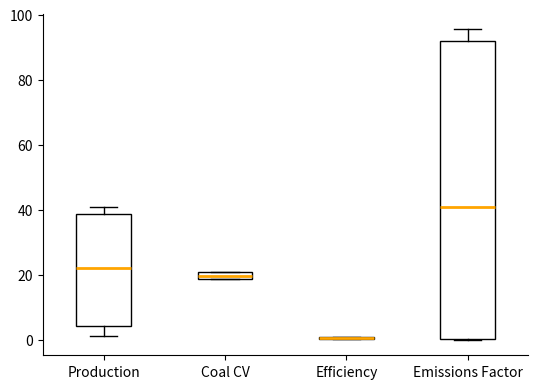

Comparing the boxes themselves (not the whiskers), which one is the tallest?

Emissions Factor